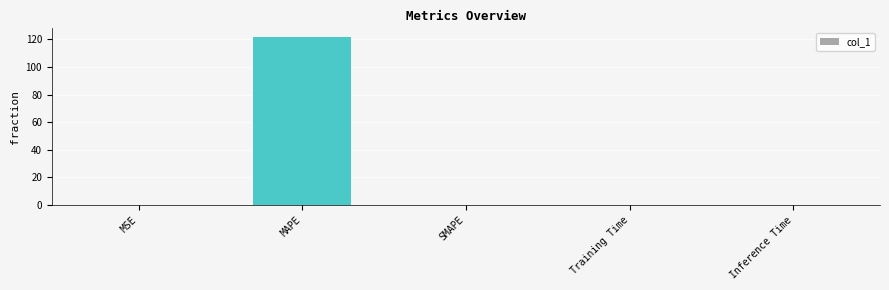

What is the difference between the values at MSE and MAPE?

121.6